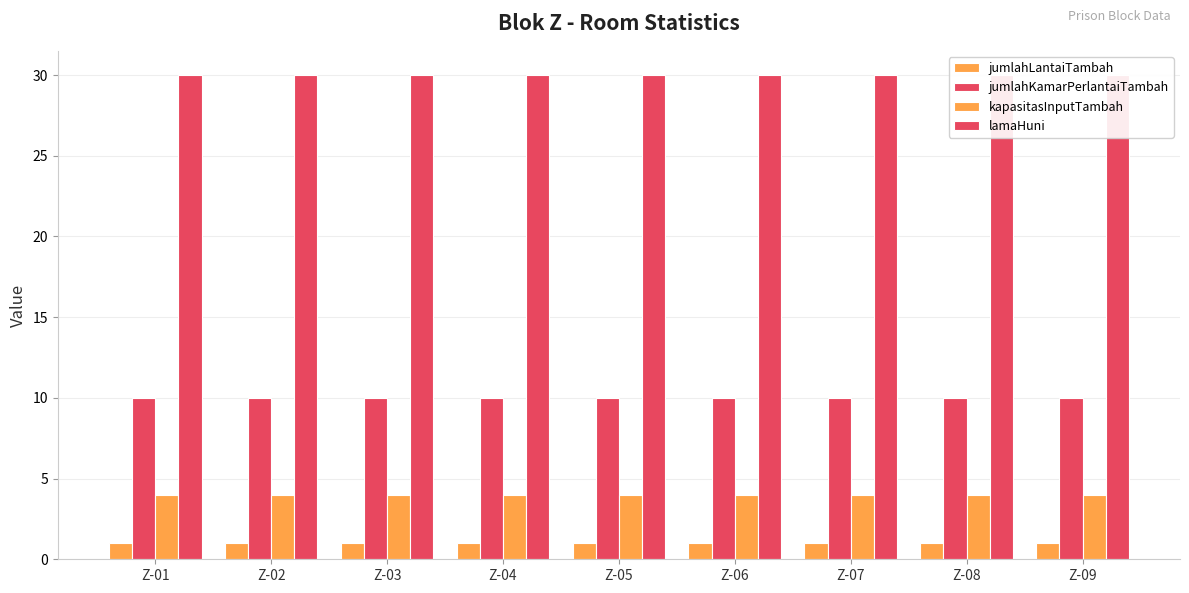

What is the highest value of the jumlahLantaiTambah series?

1